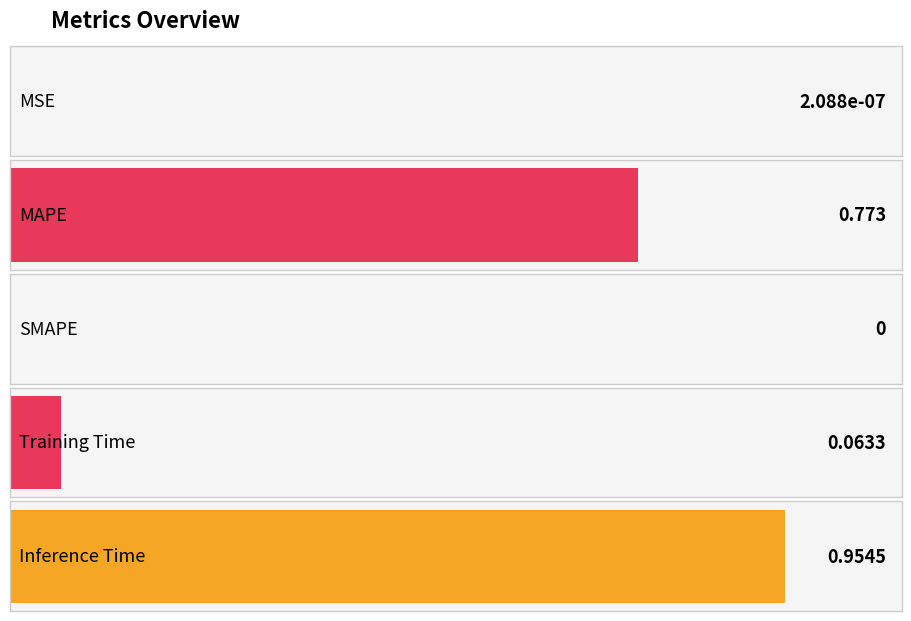

Count the number of data series in this chart.

1